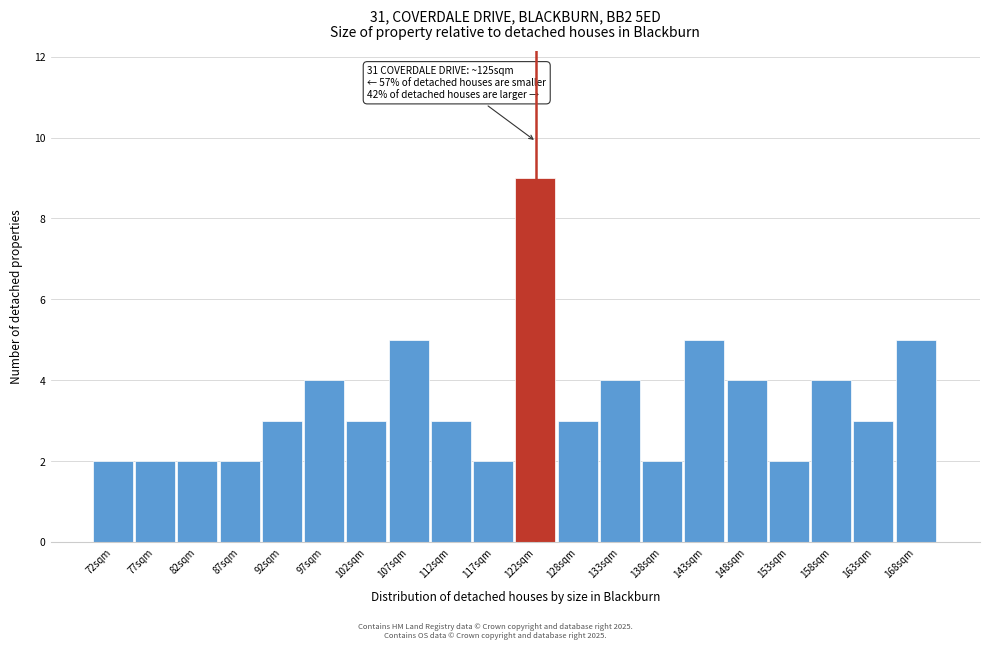

Reading left to right, list all the values displayed in this chart.

72sqm=2	77sqm=2	82sqm=2	87sqm=2	92sqm=3	97sqm=4	102sqm=3	107sqm=5	112sqm=3	117sqm=2	122sqm=9	128sqm=3	133sqm=4	138sqm=2	143sqm=5	148sqm=4	153sqm=2	158sqm=4	163sqm=3	168sqm=5